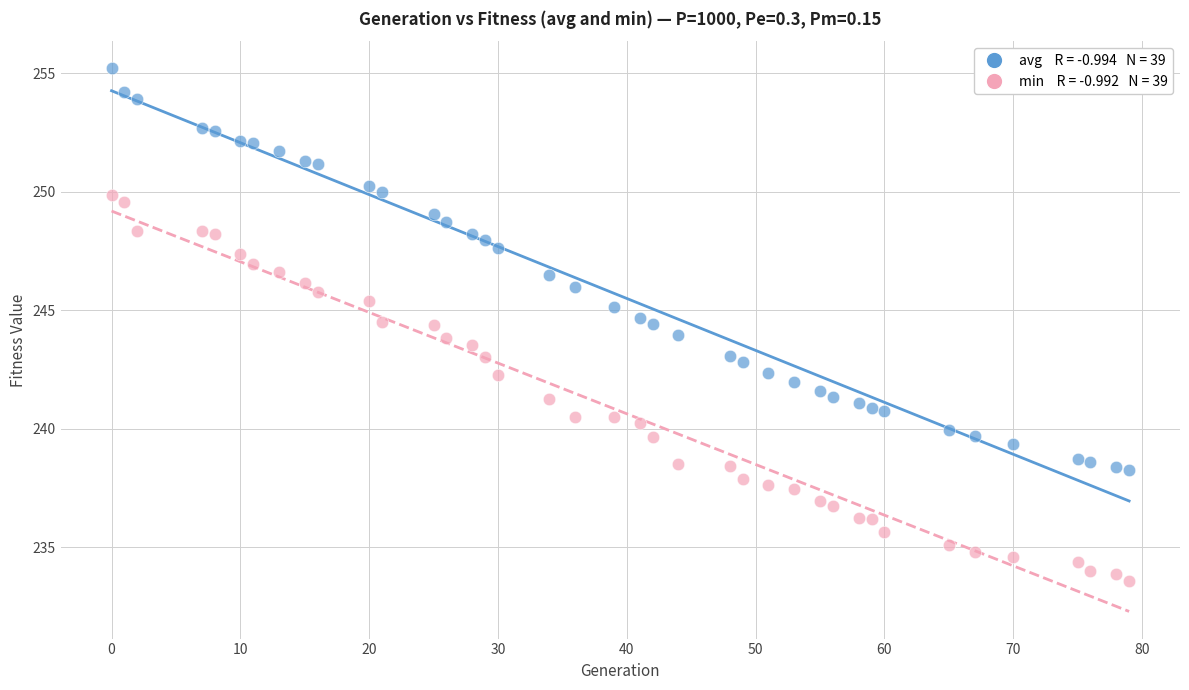

Across all data points, what is the range of X values (max minus min)?

79.0